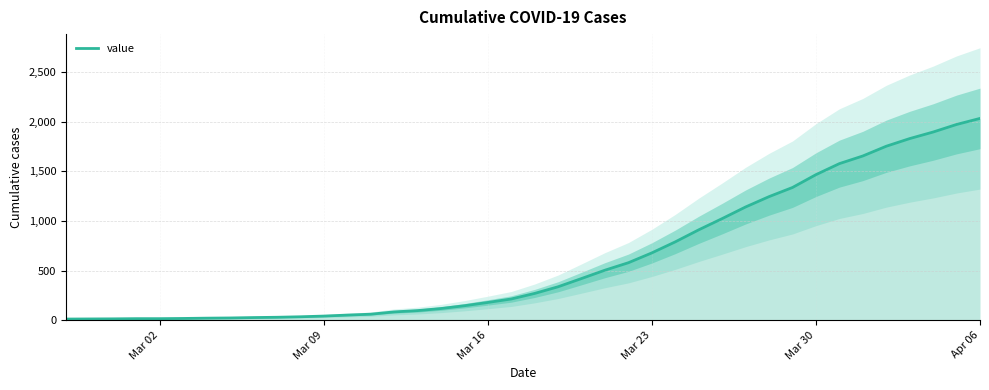

True or false: the data has more than 0 interior local peaks.

False